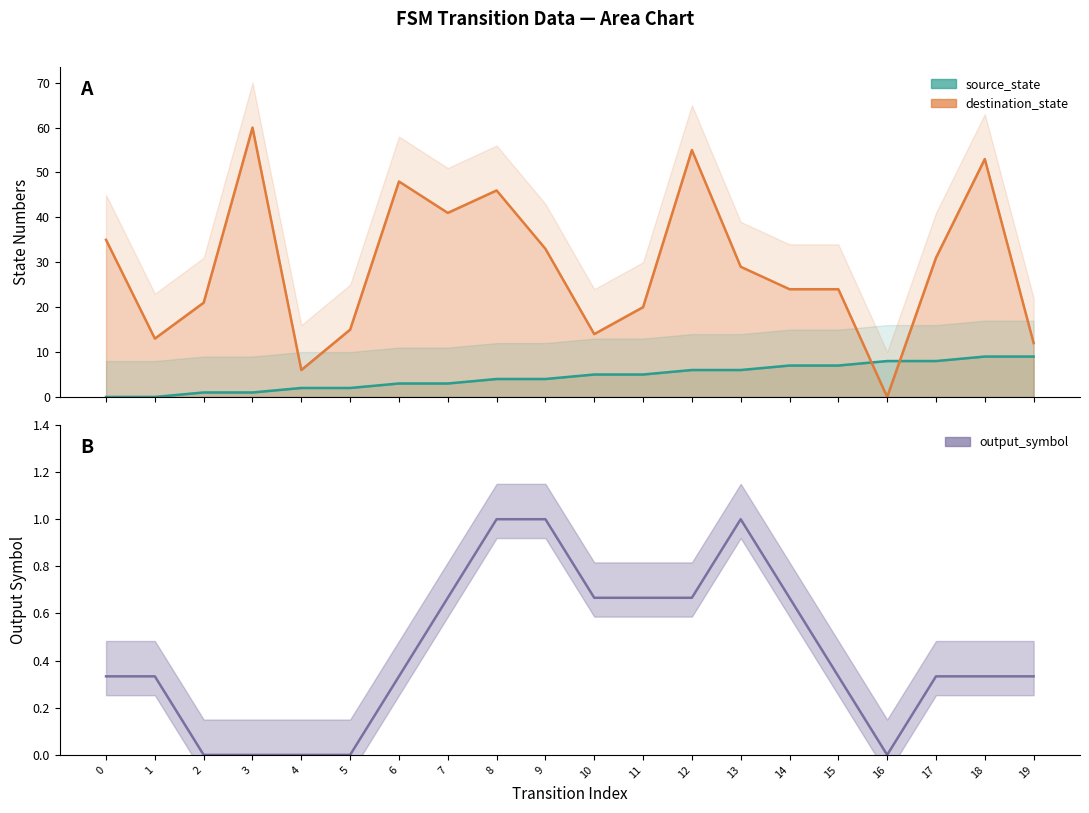

Is it true that source_state equals 1 at 5?

False